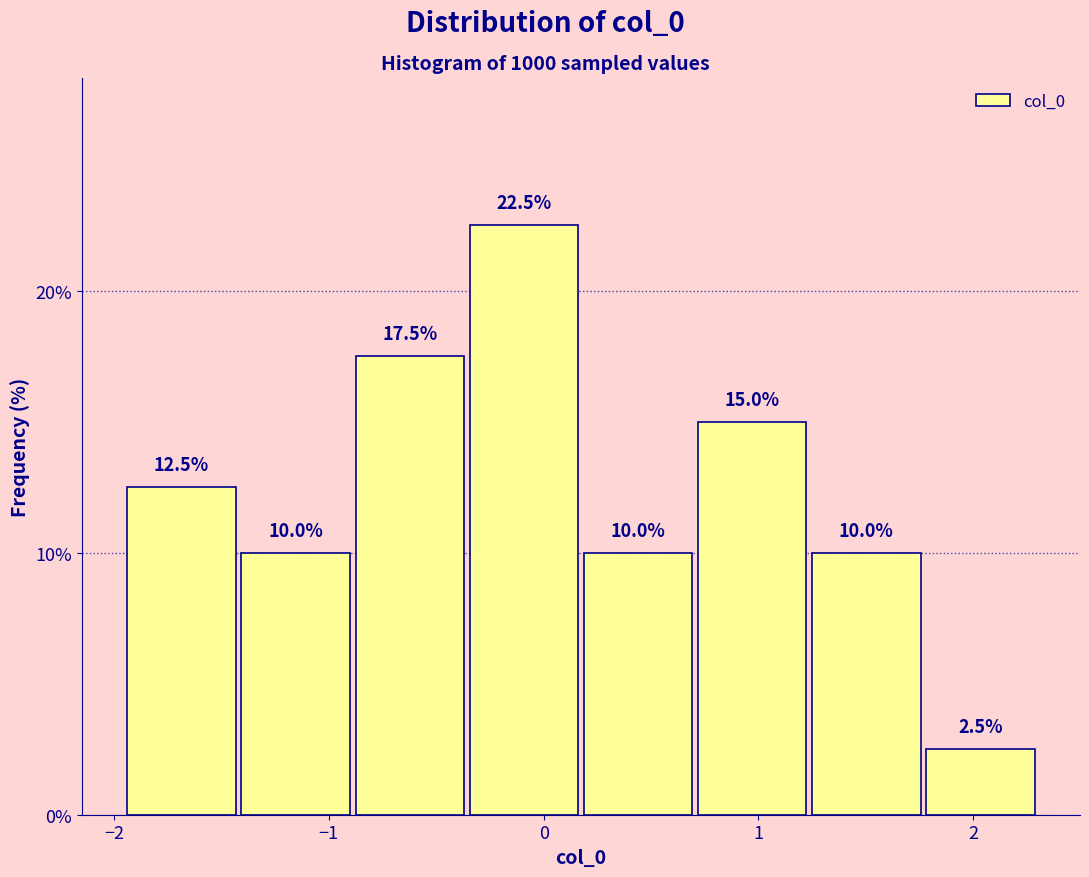

How tall is the bar that spans 1.2 to 1.8 on the x-axis? The bar edges are not printed on the chart, so give them approximately, as read against the axis.

10.0